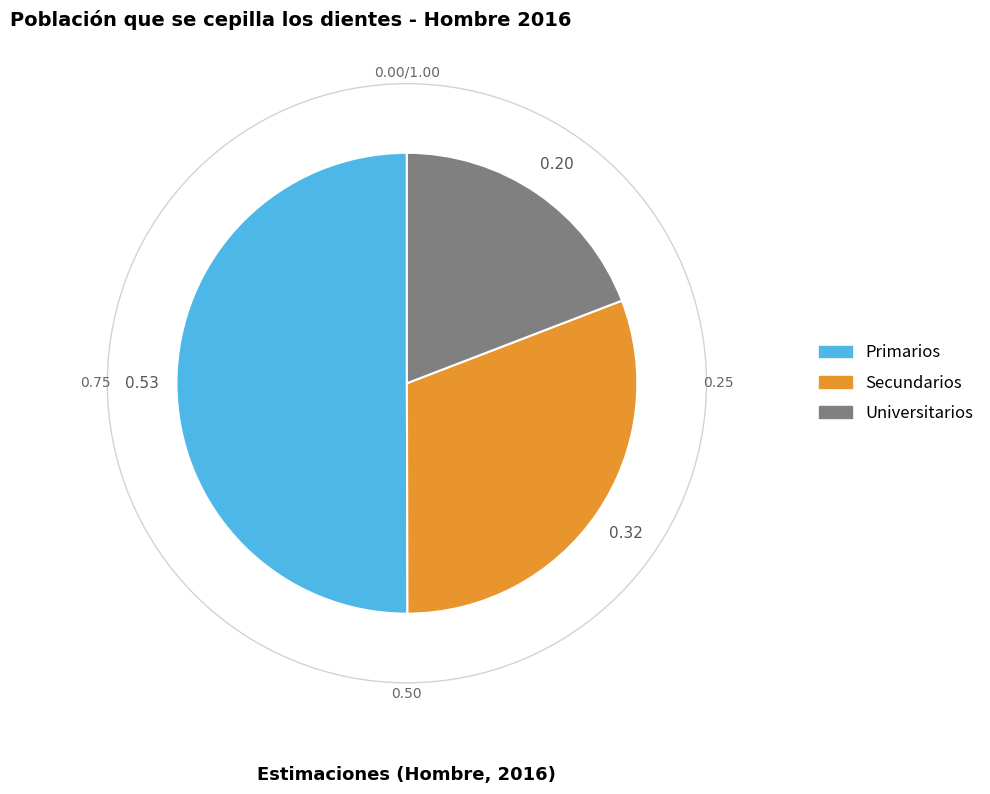

Rank the categories by value from lowest to highest.

Universitarios, Secundarios, Primarios